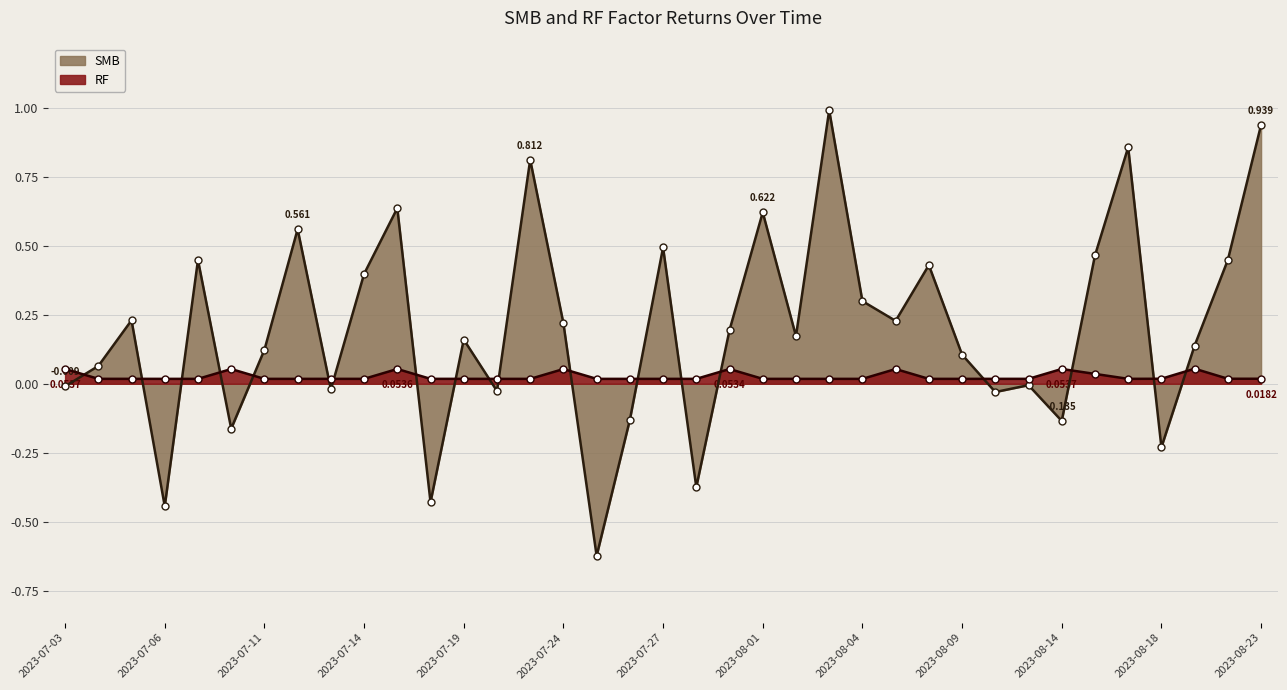

In RF, how many points are higher than both neighbors (excluding endpoints)?

10